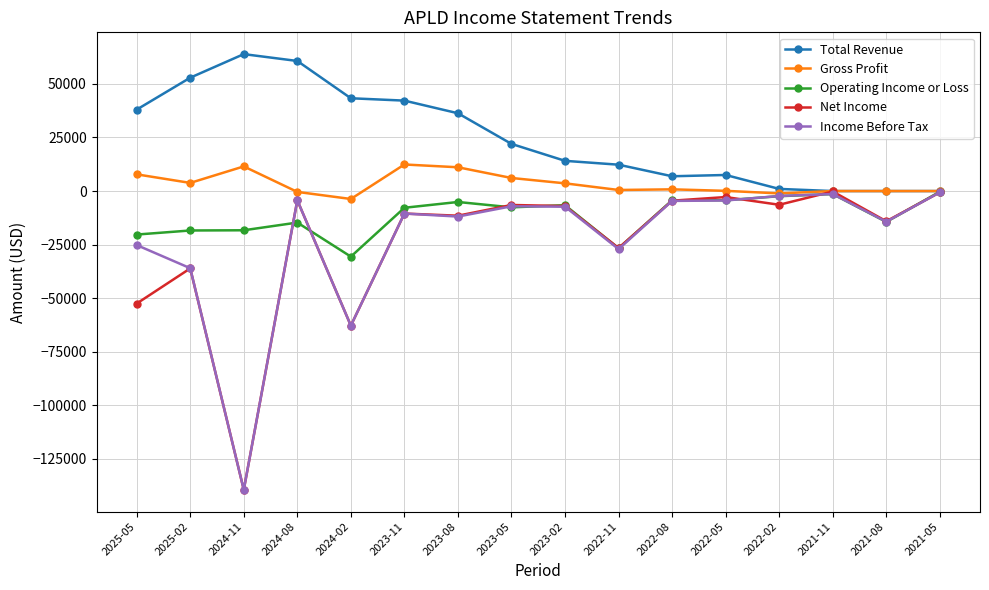

What is the difference between the Net Income values at 2022-05 and 2022-08?

1700